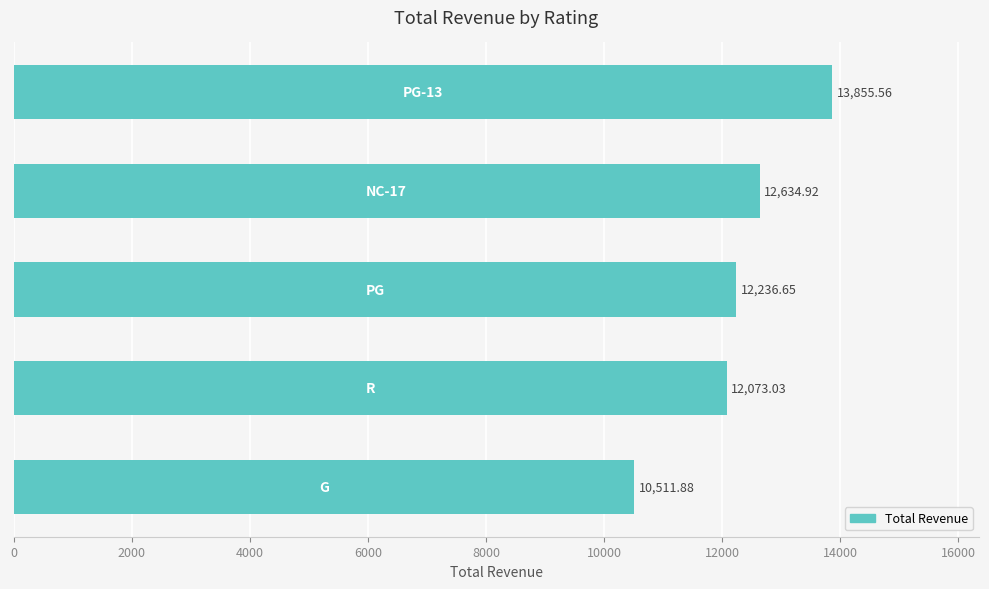

What is the greatest value displayed?

13855.6